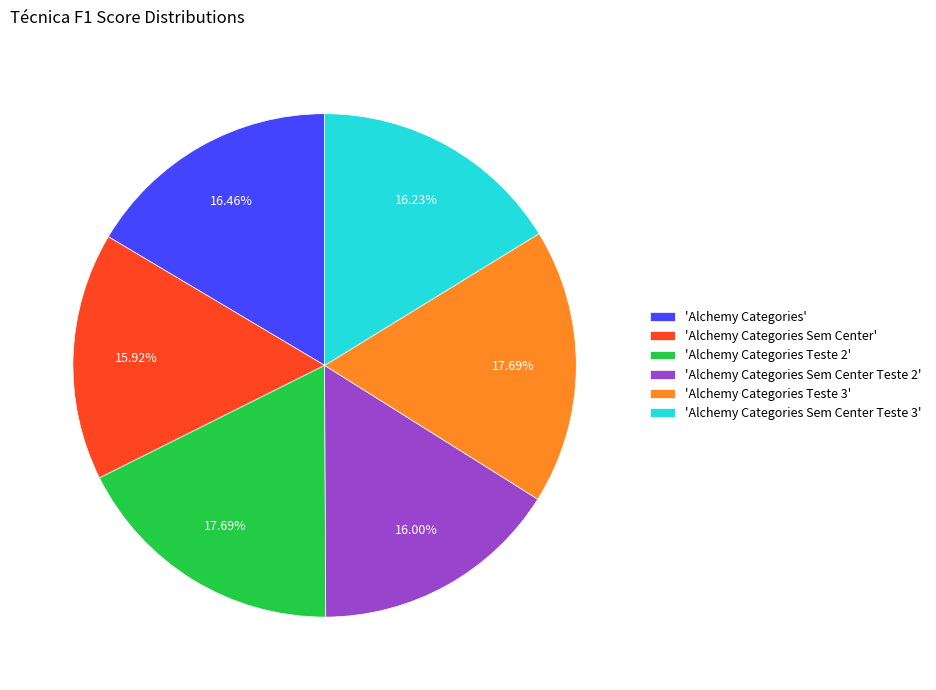

Which has a higher value, 'Alchemy Categories Teste 3' or 'Alchemy Categories Sem Center'?

'Alchemy Categories Teste 3'